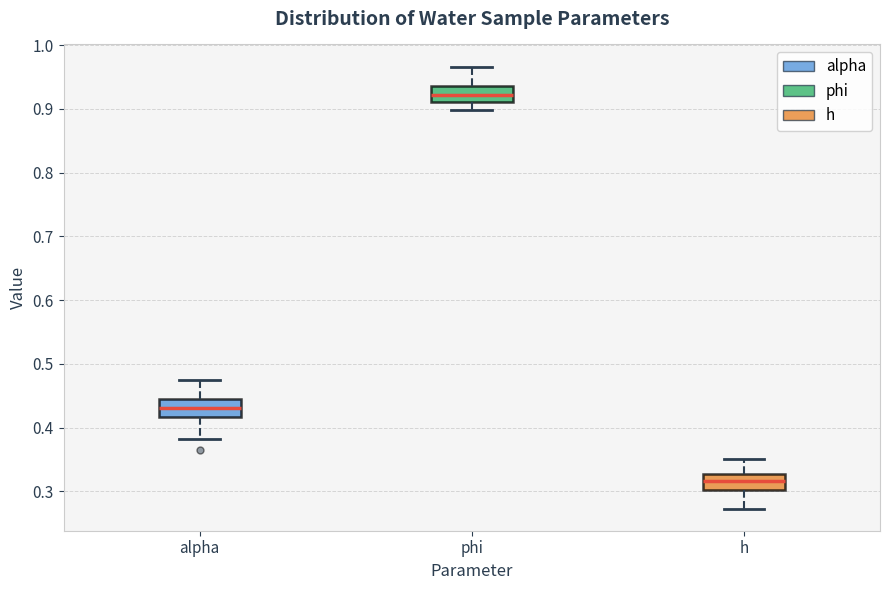

Reading left to right, read every box against the y-axis: the position of its median line, the range the box covers, and the ends of its whiskers. The values are not printed on the chart, so give them approximately, as read against the axis.

alpha: median 0.43, box 0.42 to 0.44, whiskers 0.38 to 0.48
phi: median 0.92, box 0.91 to 0.94, whiskers 0.90 to 0.97
h: median 0.32, box 0.30 to 0.33, whiskers 0.27 to 0.35